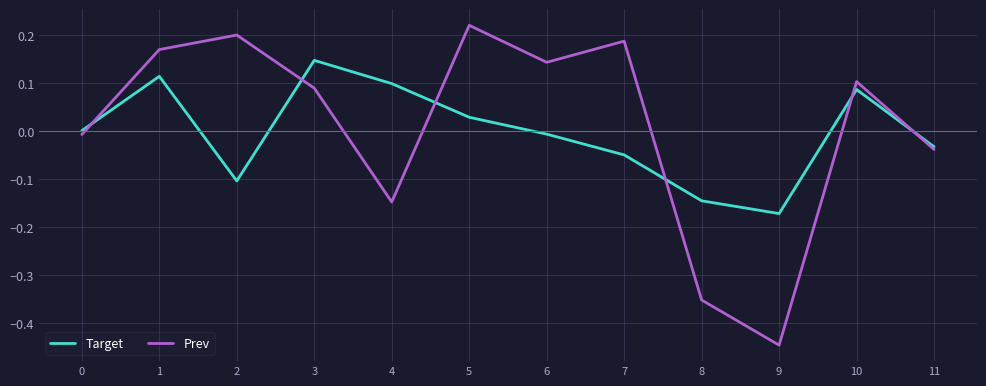

True or false: Target has more than 0 points higher than both neighbors.

True